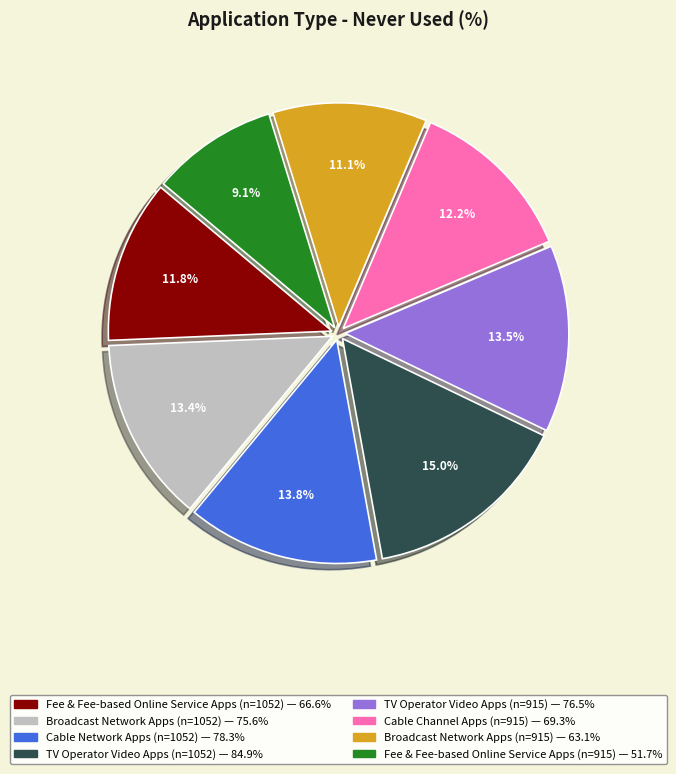

To the nearest percent, what is the average slice percentage?

12%